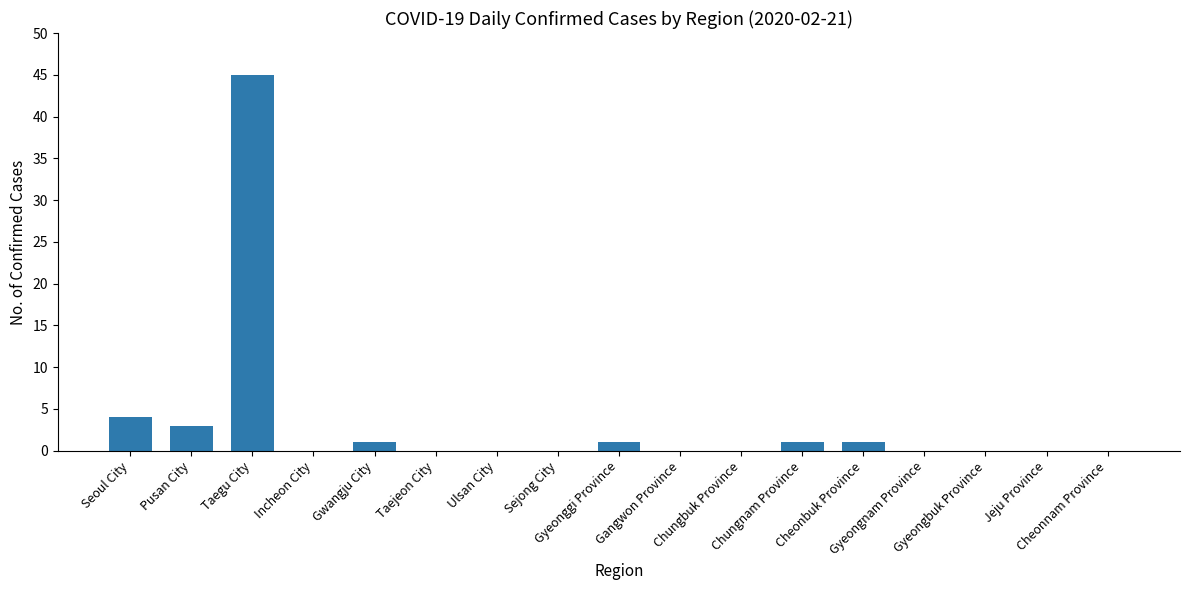

What is the greatest value displayed?

45